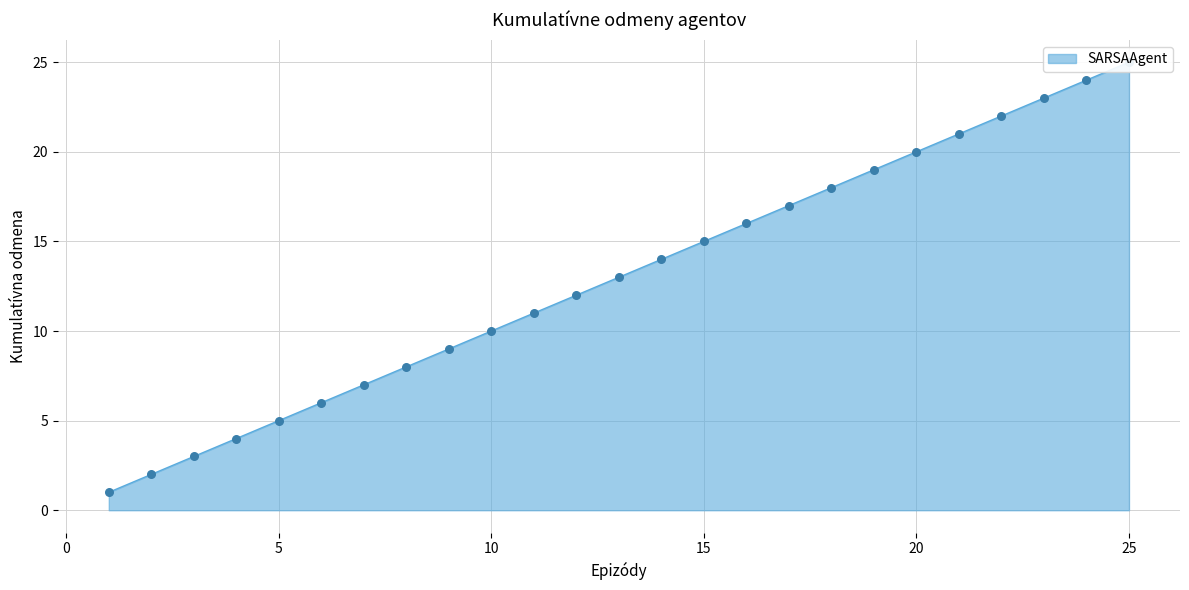

Between 17 and 1, which is larger?

17